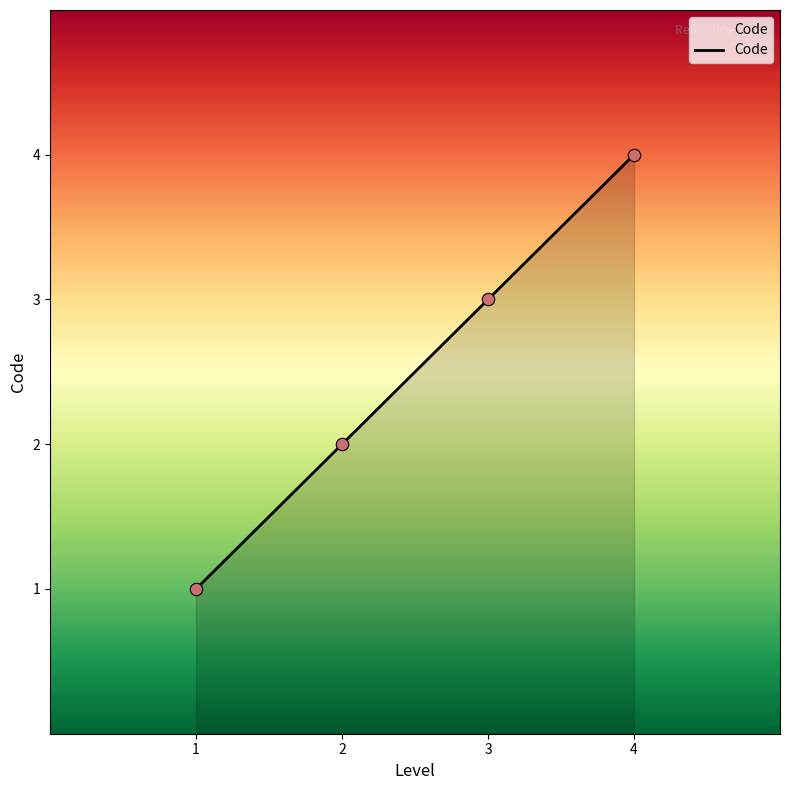

What is the ratio of the value at 2 to the value at 3?

0.7